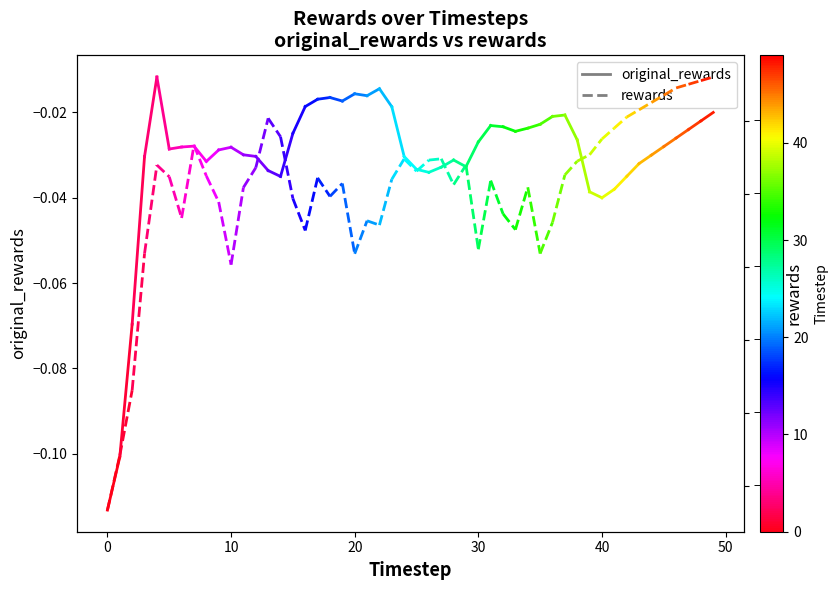

Rank the series by their average value, from lowest to highest.

rewards, original_rewards